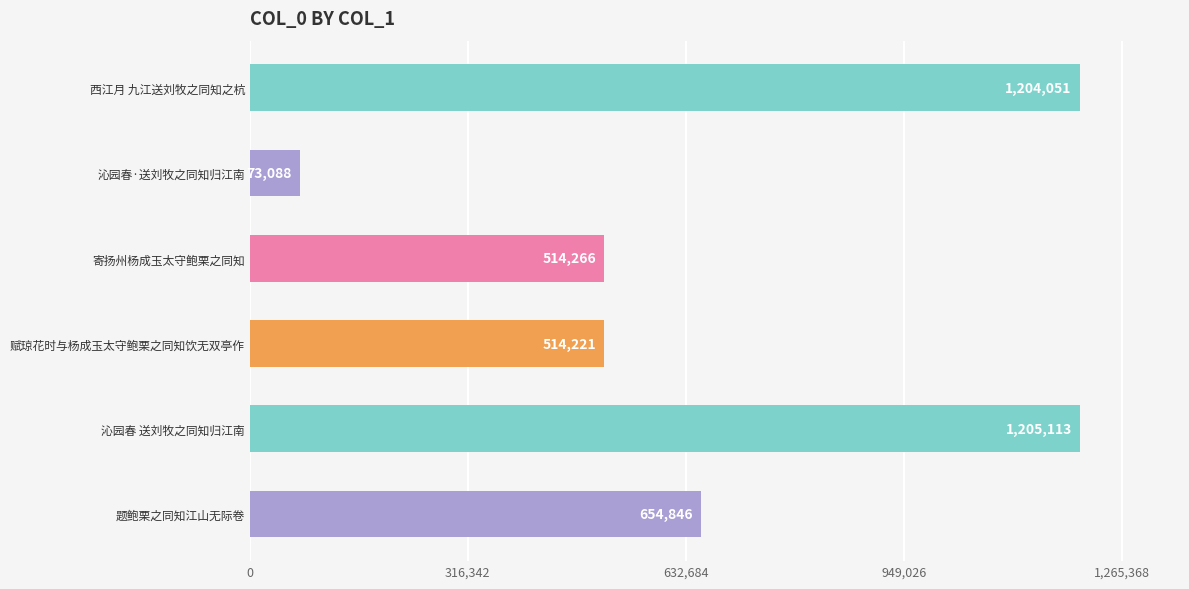

How many categories are shown in the chart?

6